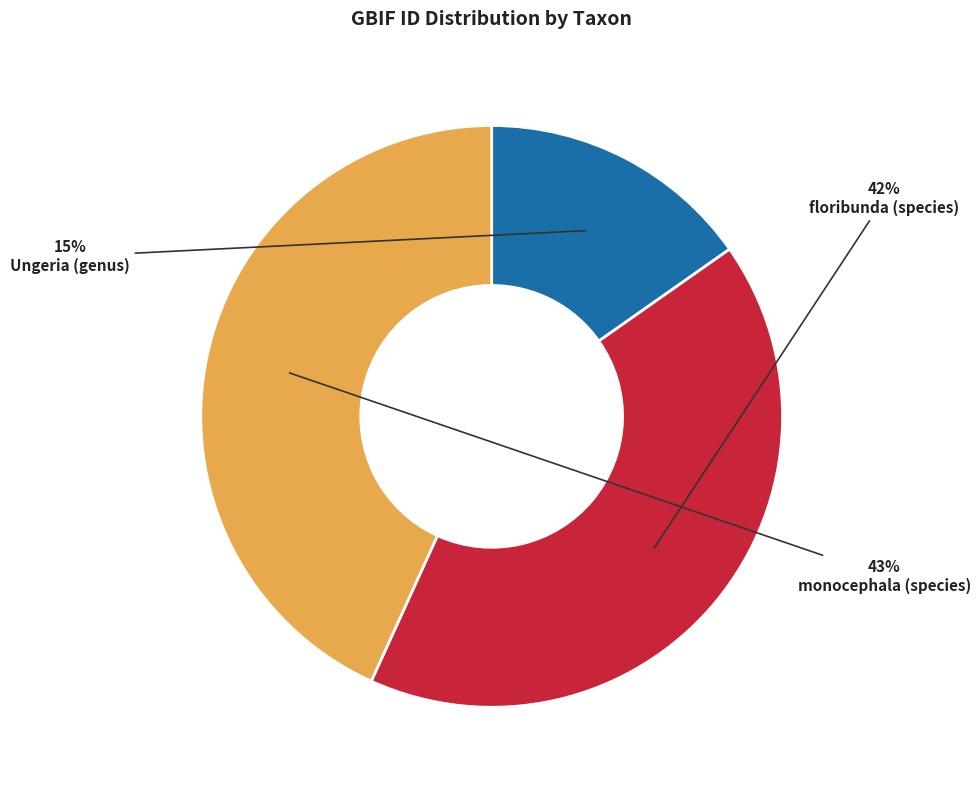

What percentage is the floribunda (species) slice, to the nearest percent?

42%